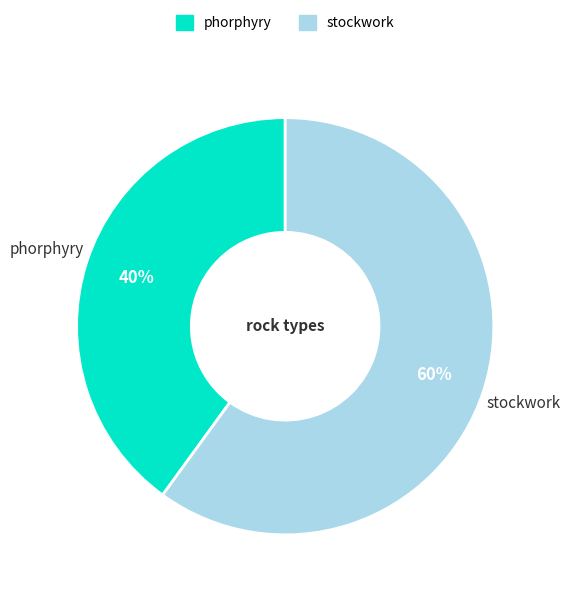

Rank the categories by value from highest to lowest.

stockwork, phorphyry